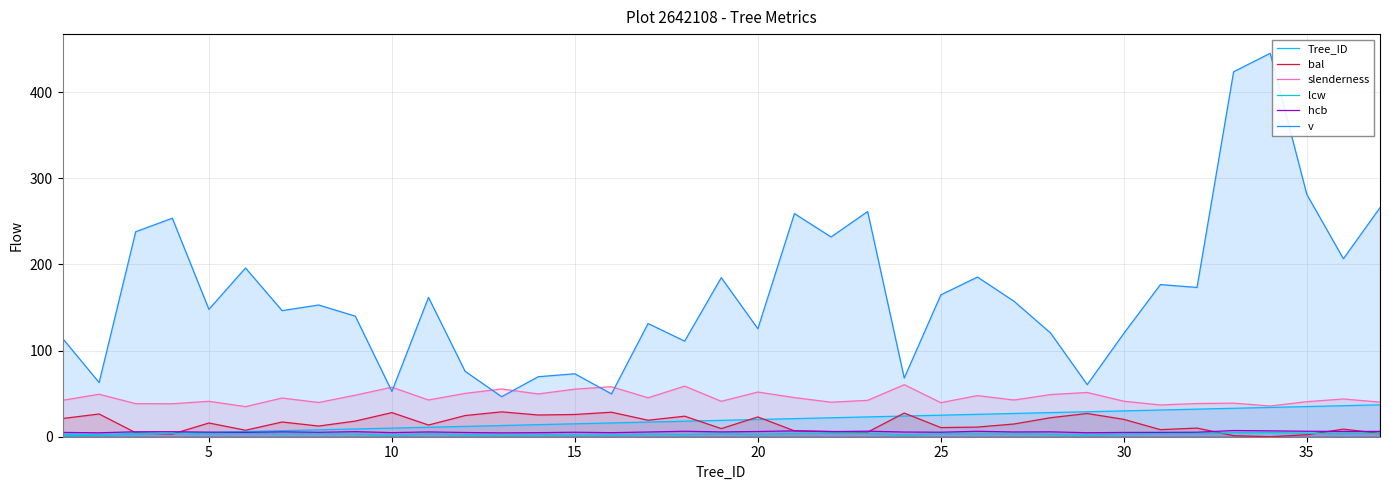

True or false: v and bal intersect in this chart.

False